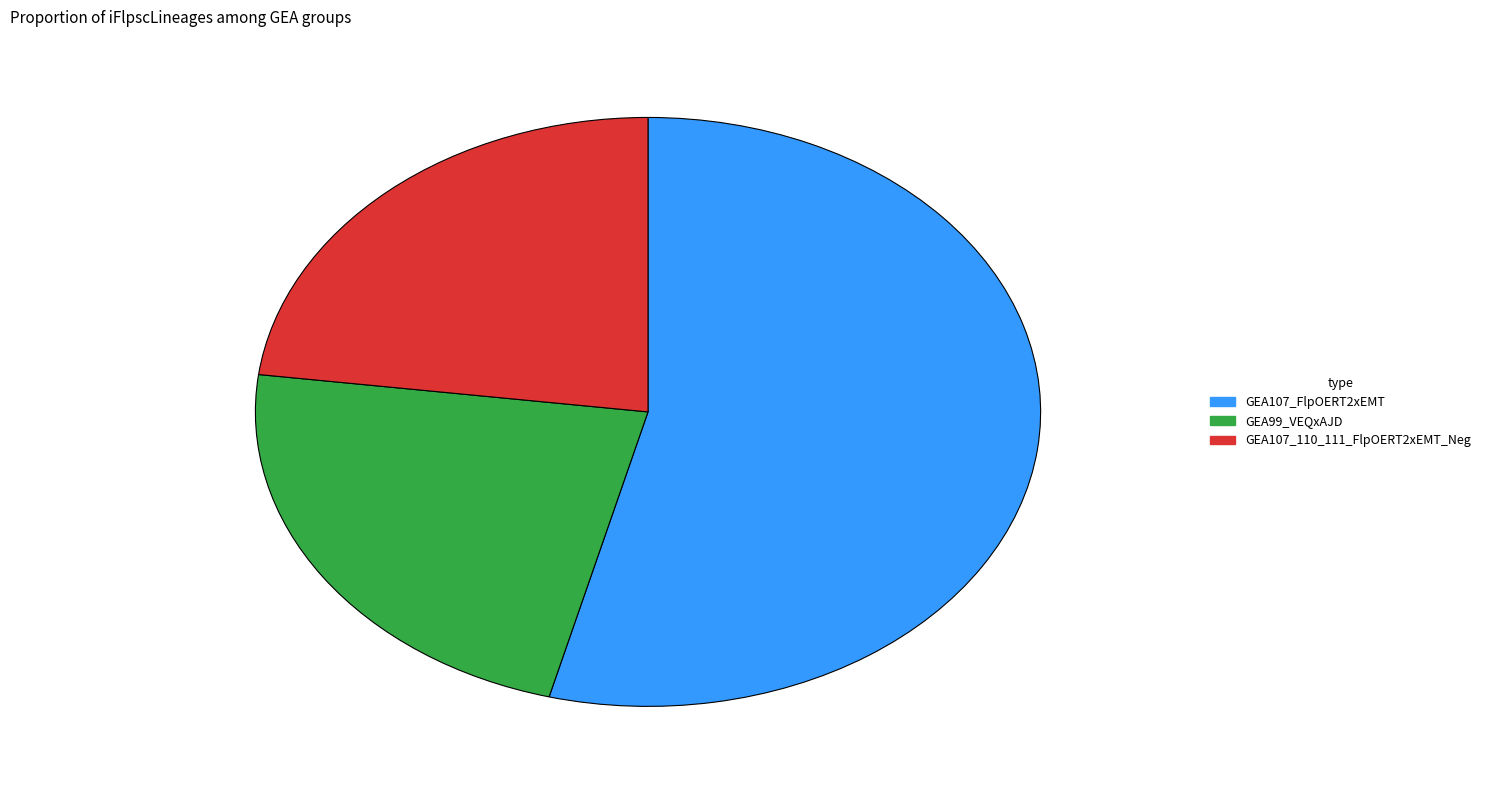

Is it true that GEA107_FlpOERT2xEMT is 54% of the pie?

True